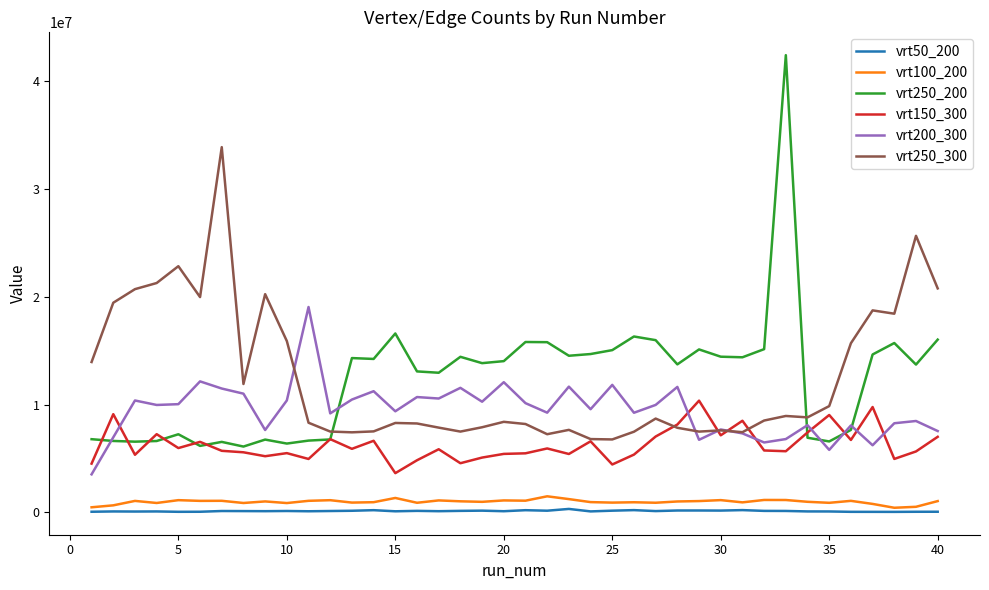

How many lines are shown in the chart?

6